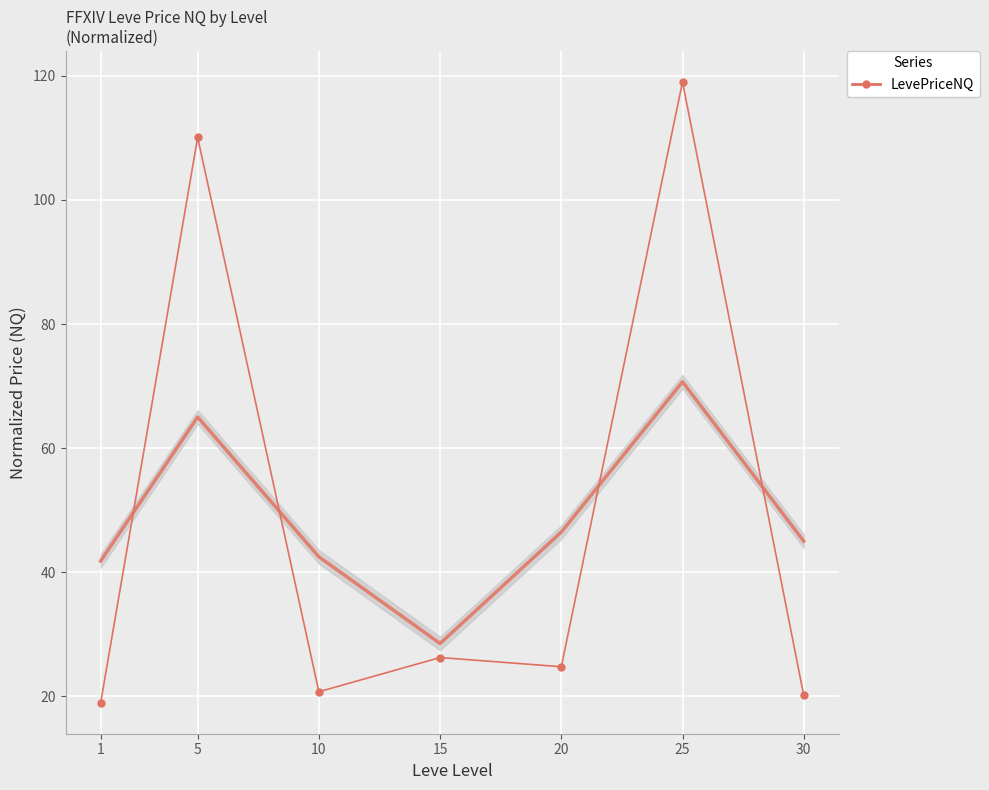

What is the difference between the maximum and minimum values?

100.0